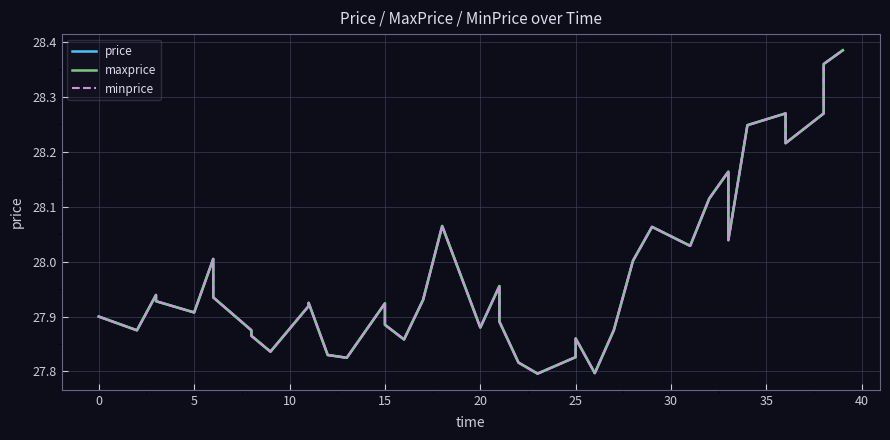

What is the sum of all minprice values?

1119.1